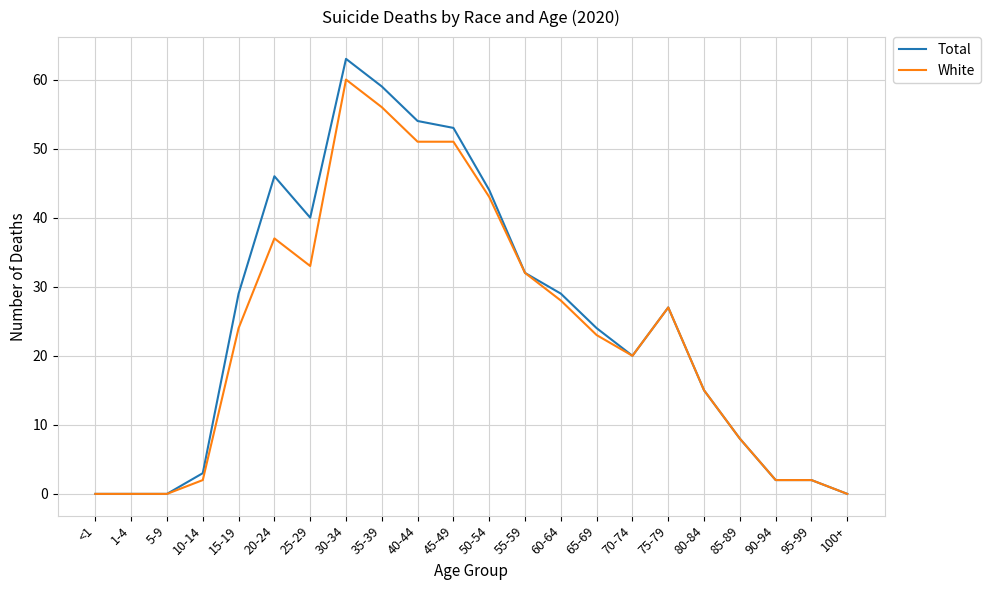

What are all the series names shown in the legend?

Total, White